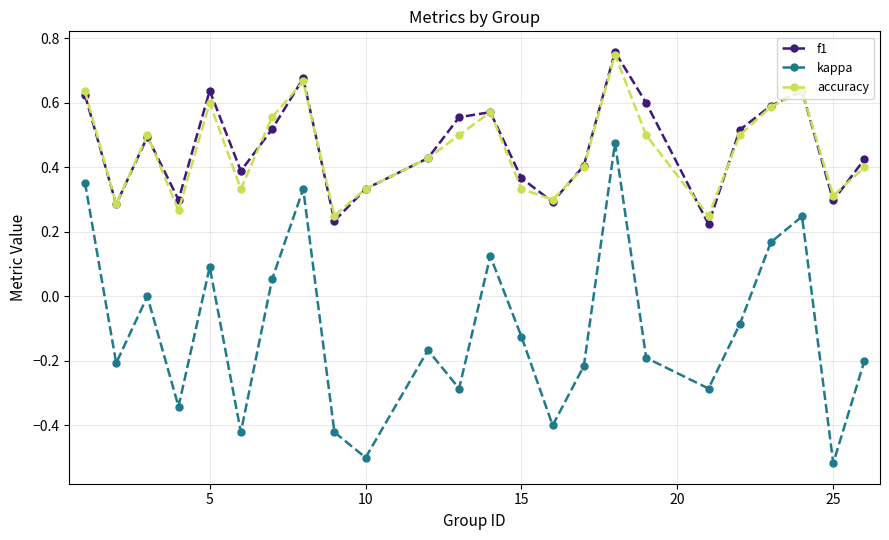

How many interior local peaks does the f1 series have?

6